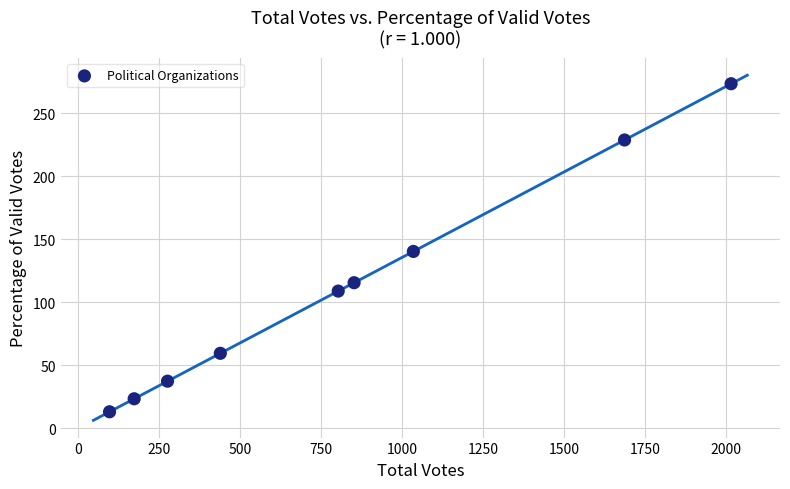

What is the range of X values (max minus min)?

1919.0